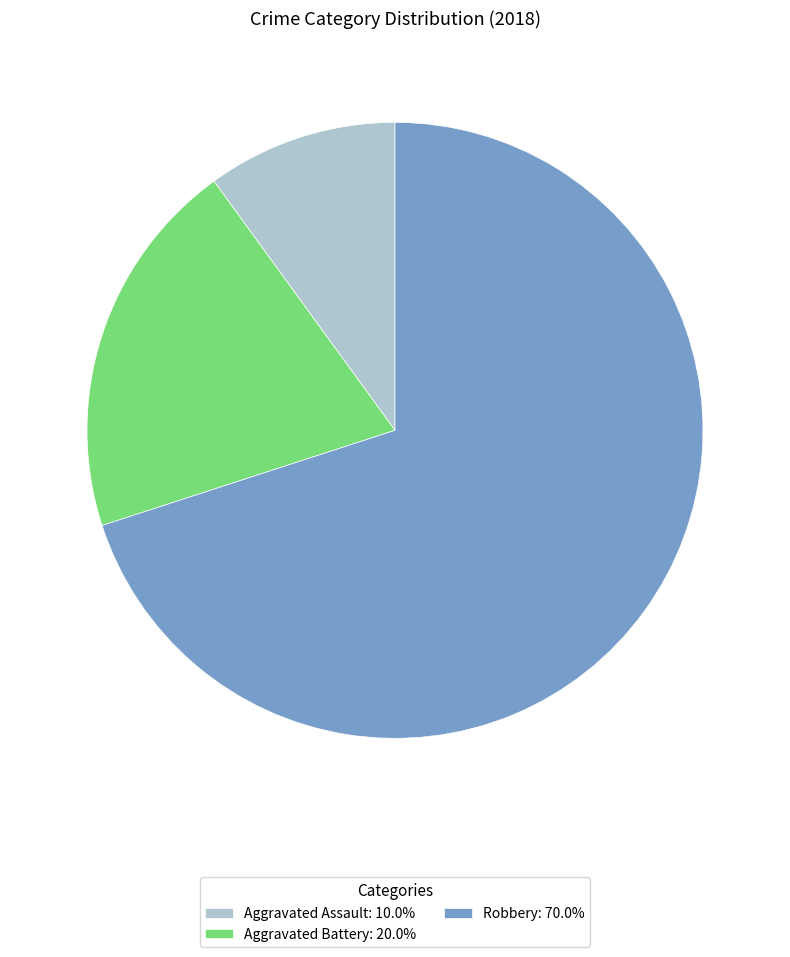

What is the ratio of the value at Robbery: 70.0% to the value at Aggravated Battery: 20.0%?

3.5